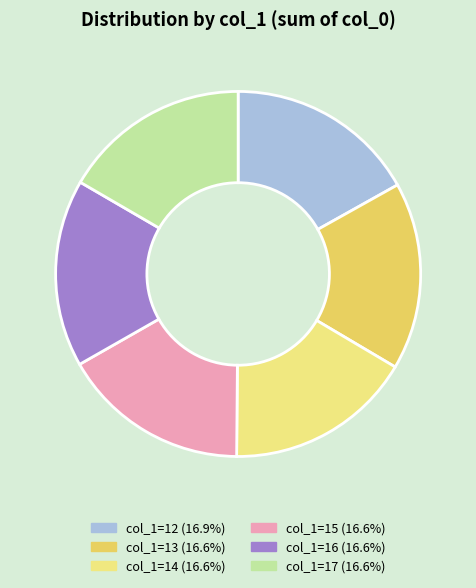

How many slices are in this pie chart?

6